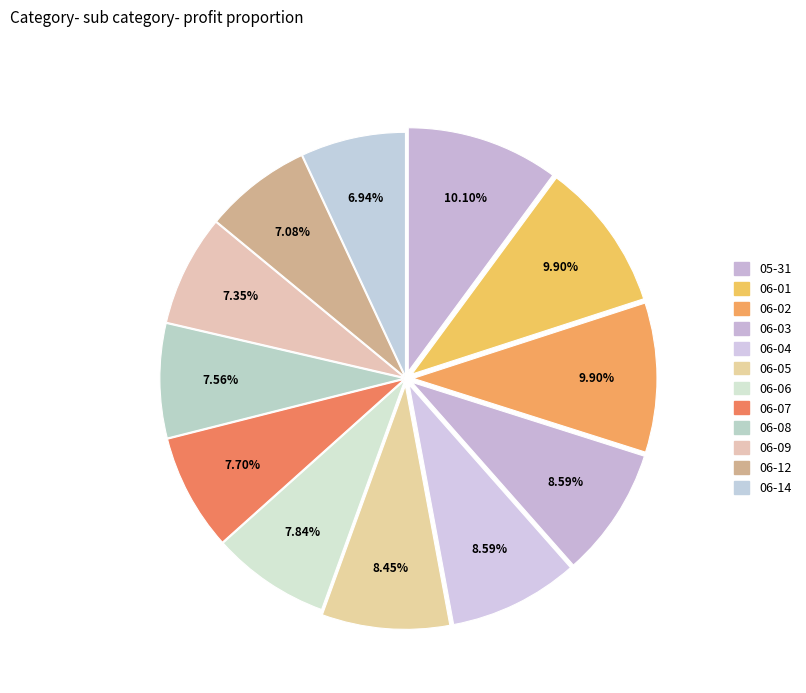

How many segments does this pie chart have?

12